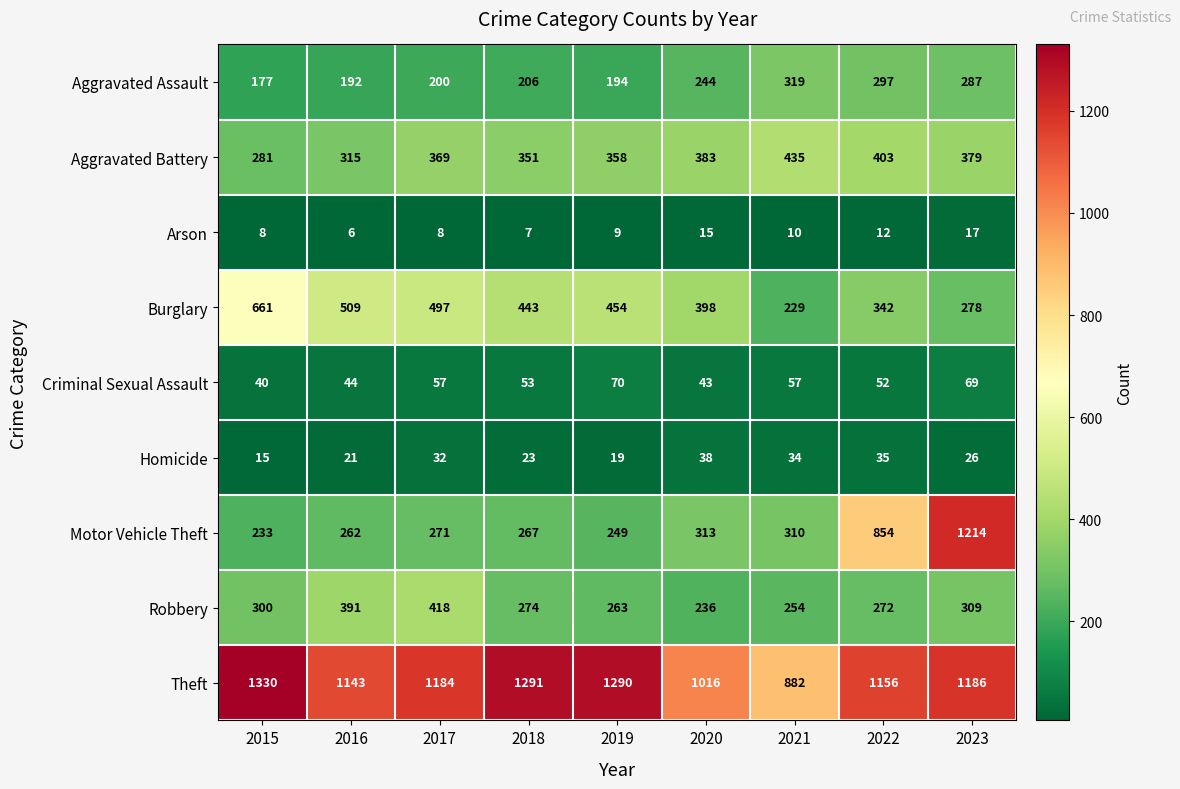

Which series changed the most between 2017 and 2022?

Motor Vehicle Theft